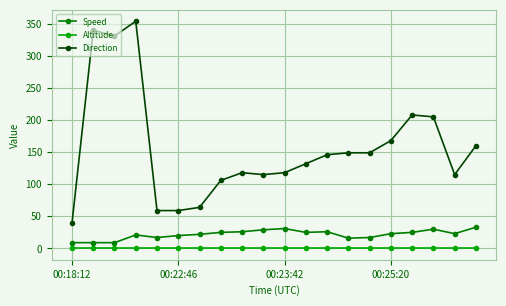

True or false: Speed has more than 0 interior local peaks.

True